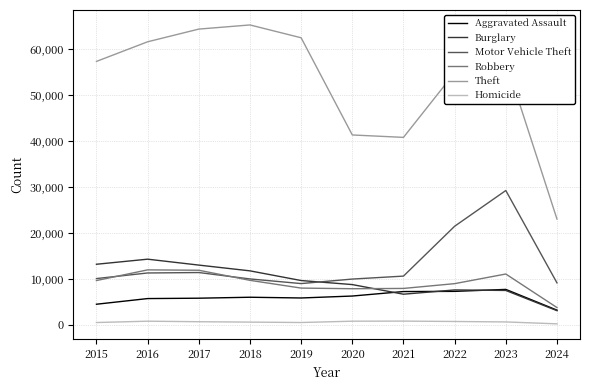

At which label is Motor Vehicle Theft closest to 19108?

2022